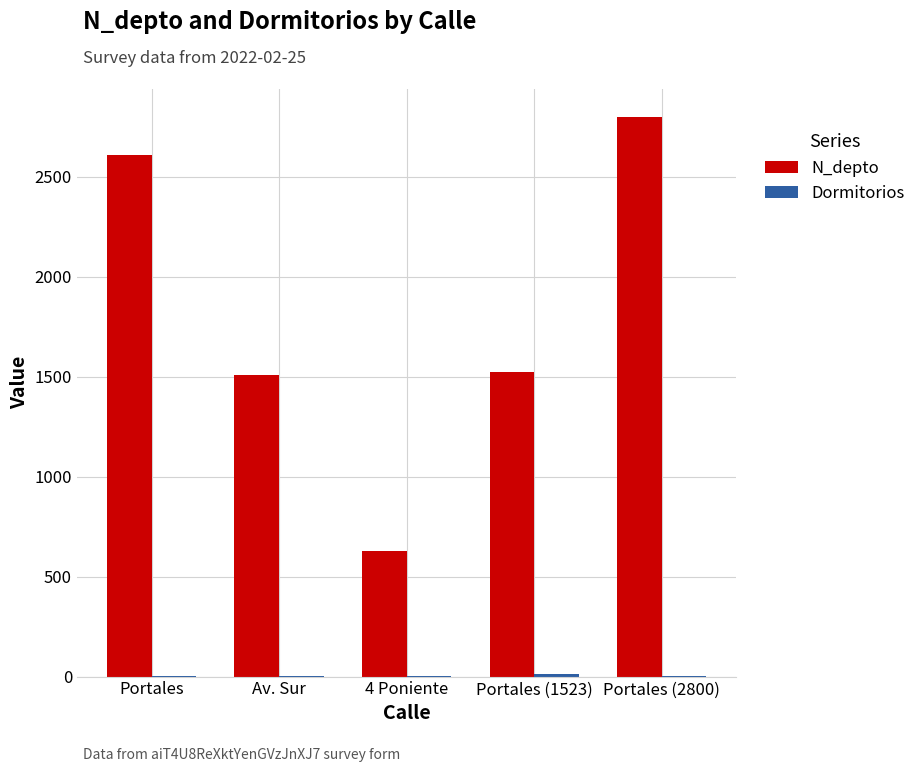

At which category is the sum across all series the highest?

Portales (2800)